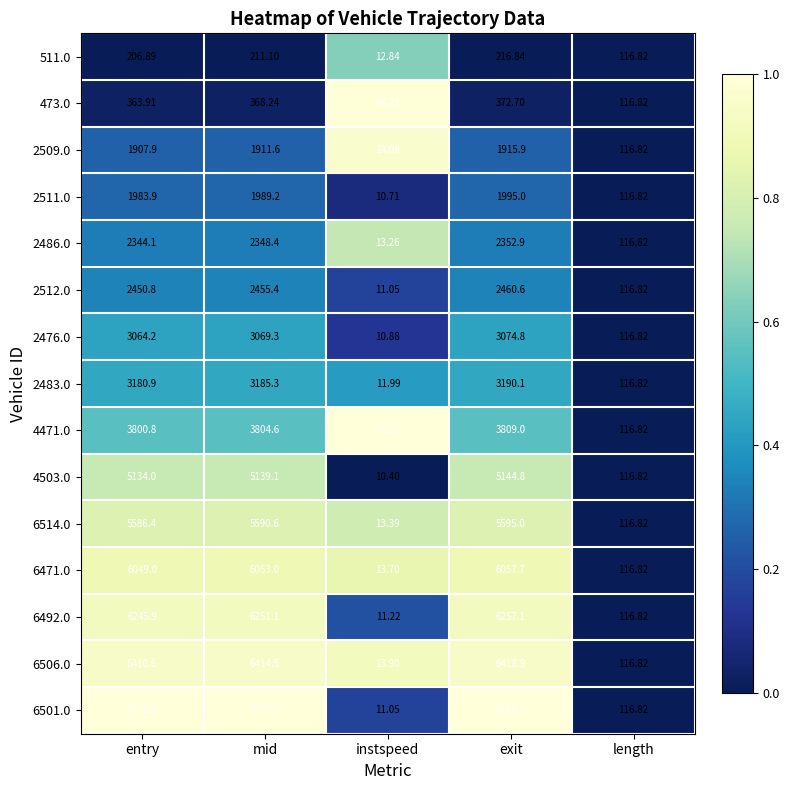

Where does the 6506.0 series first go above 6410?

entry